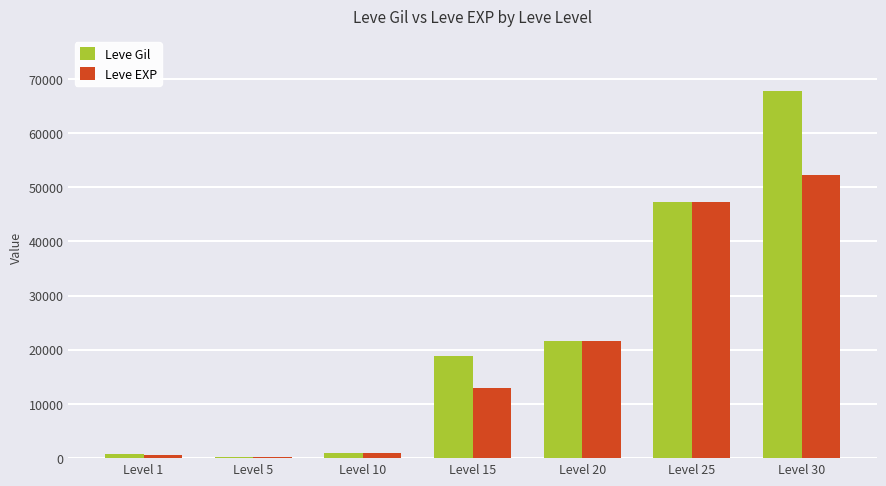

How many groups of bars are there?

7